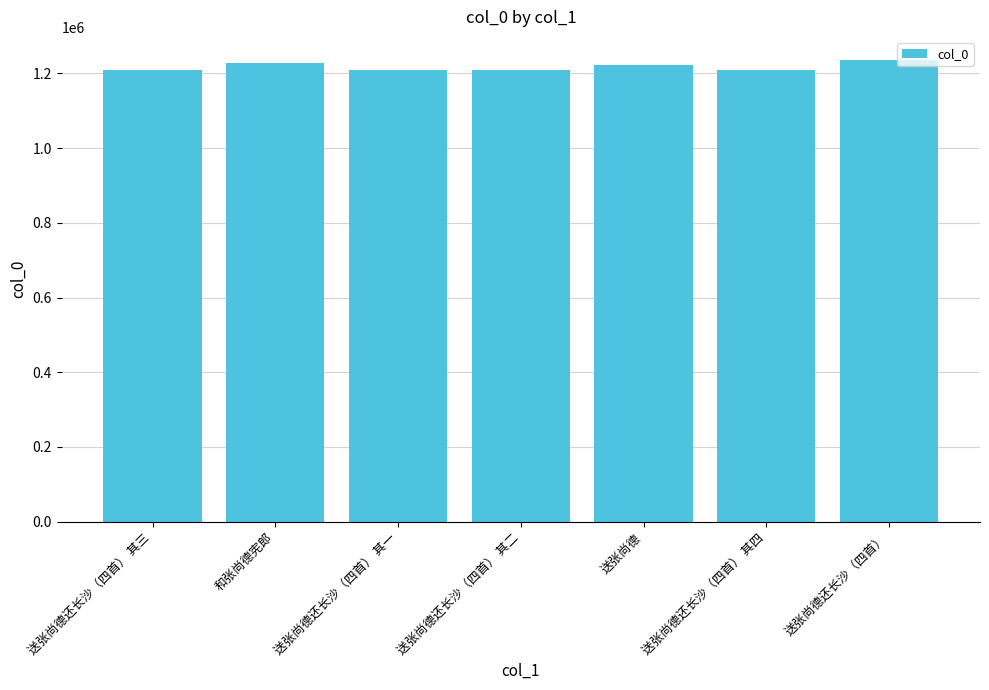

What is the value of the 1st bar from the left?

1208837